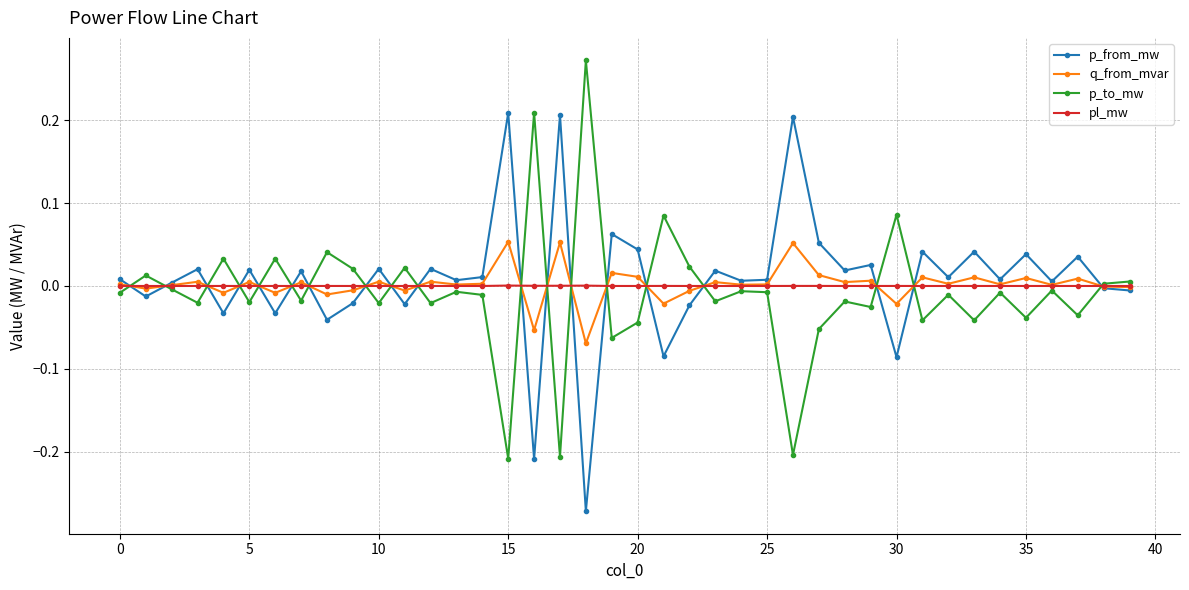

How many series are shown in this chart?

4